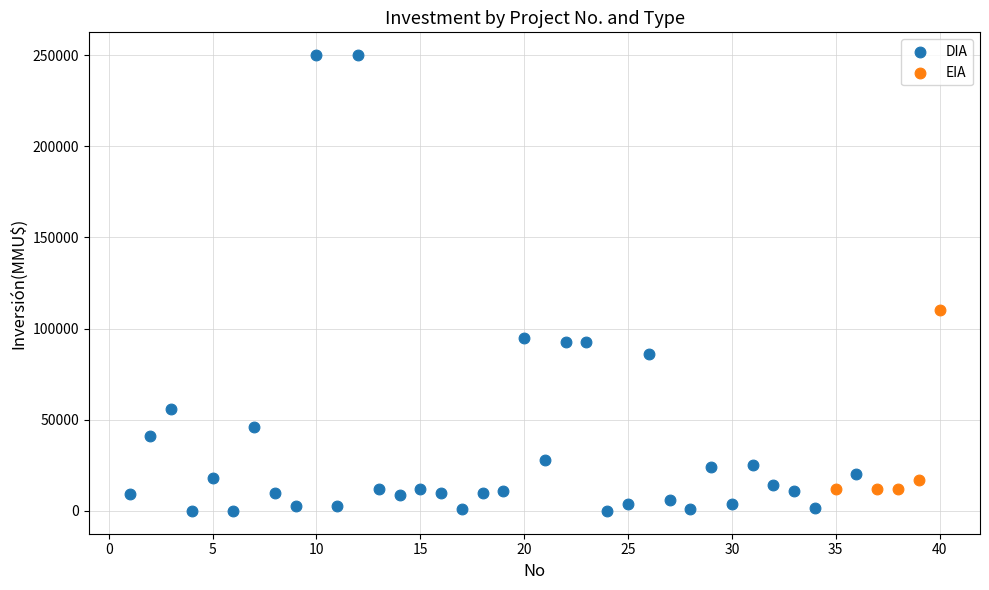

Which series contains the lowest Y value?

DIA